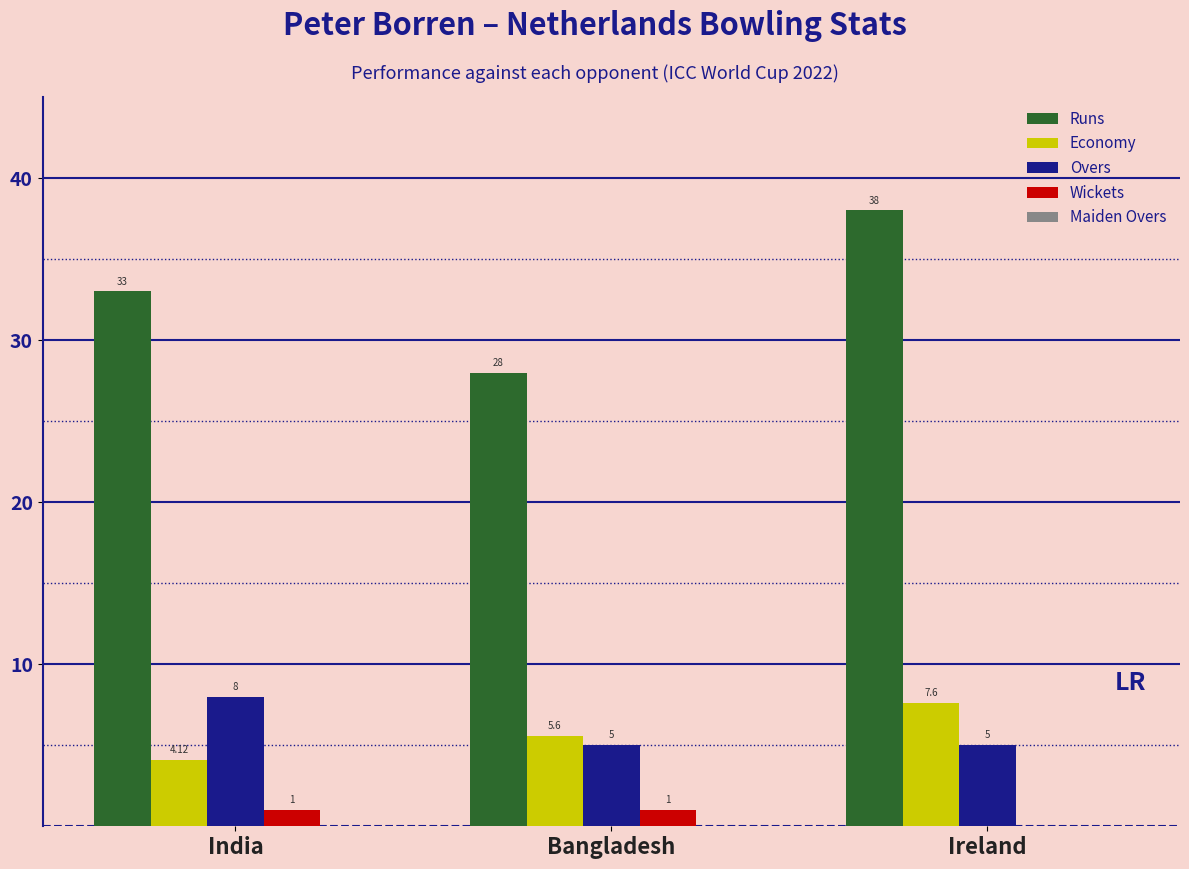

How many data points does each series have?

3